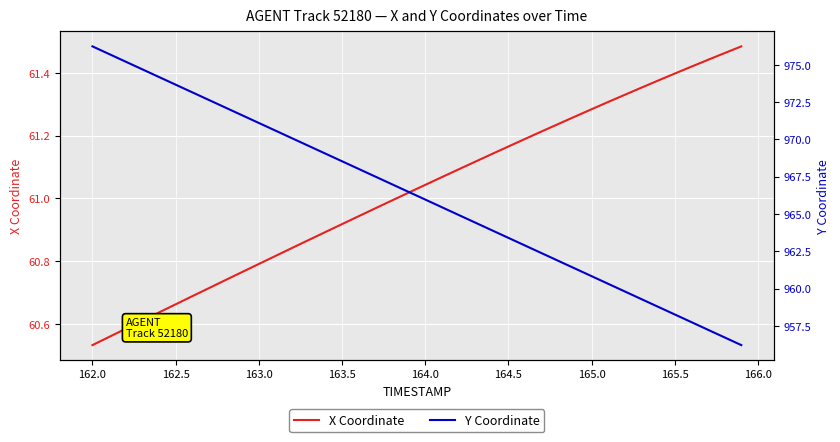

Does the chart display data point markers on the line(s)?

No